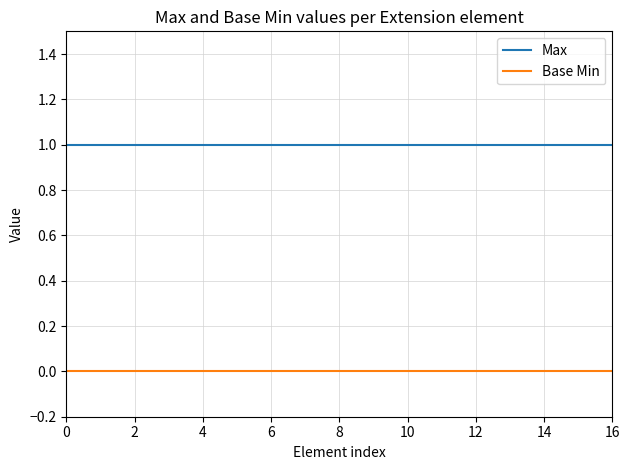

Rank the series by their maximum value, from highest to lowest.

Max, Base Min